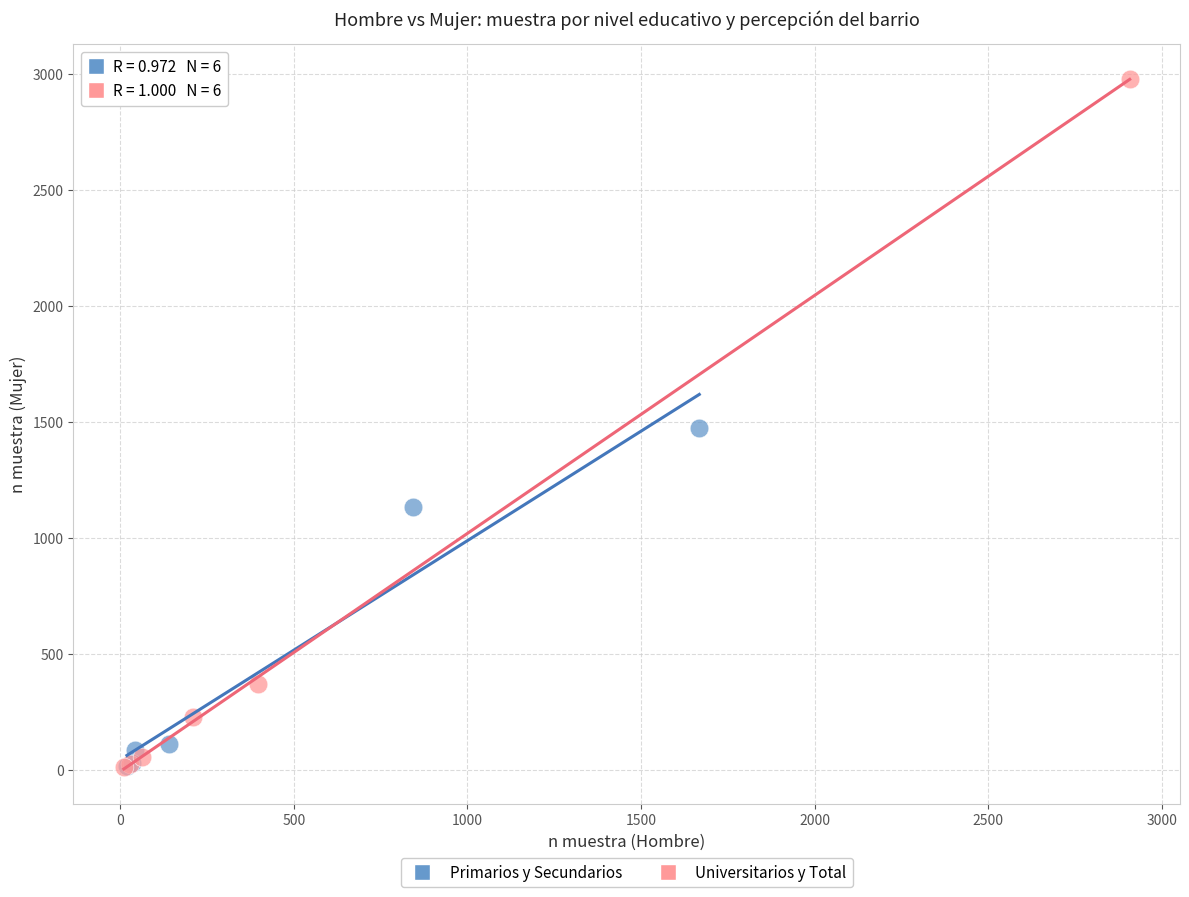

Which series has the largest Y range (max minus min)?

Universitarios y Total